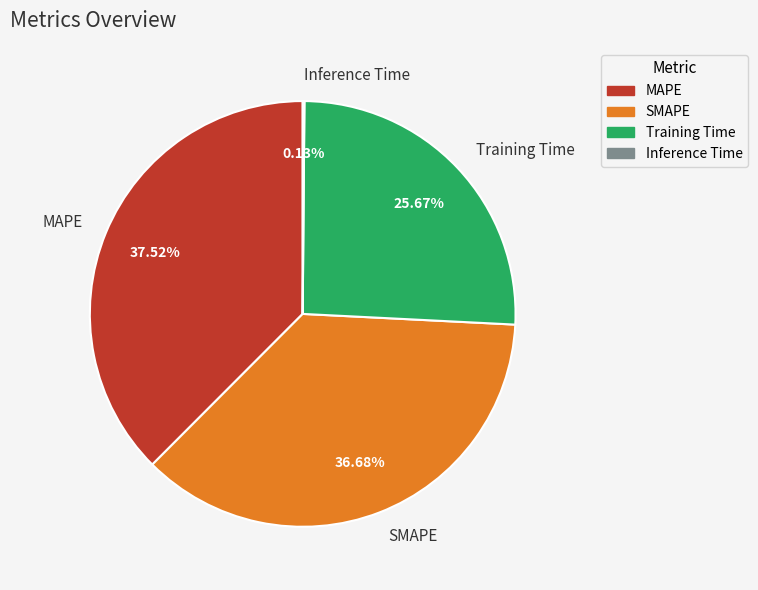

Is Training Time the majority of the pie?

No